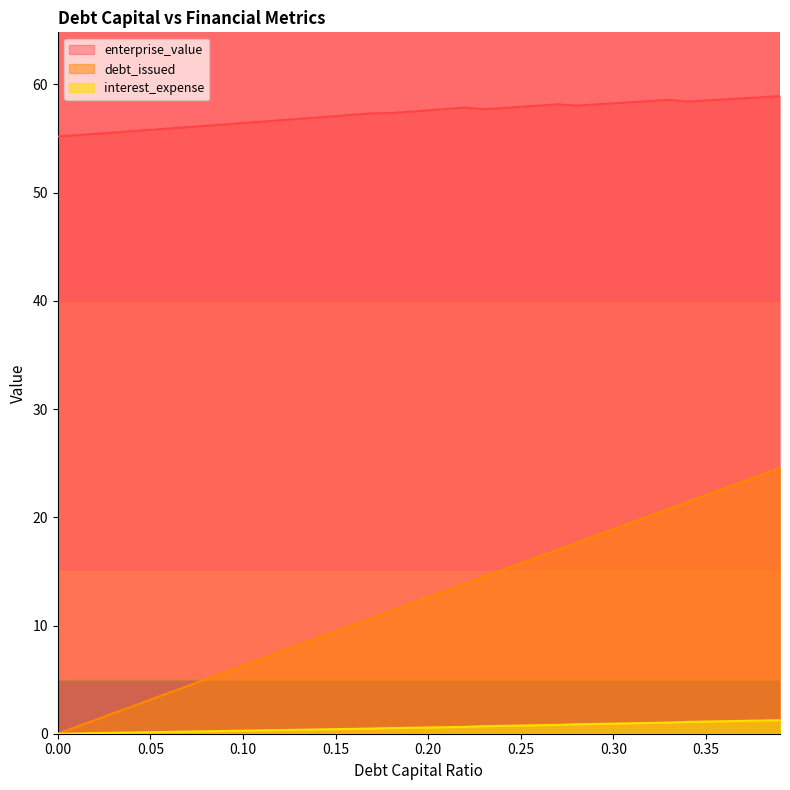

At which category is the sum across all series the highest?

0.39